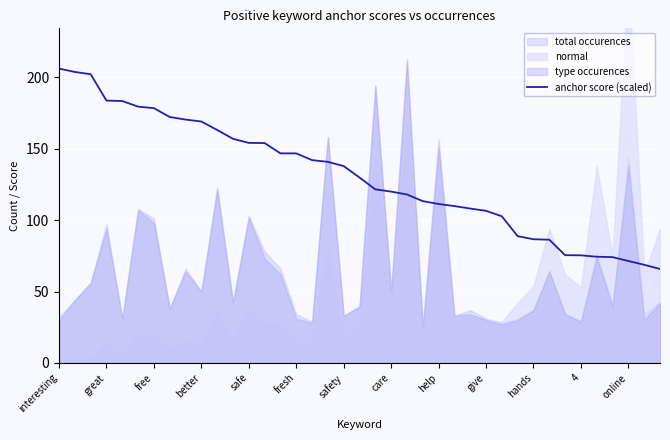

Count the number of categories in the chart.

39